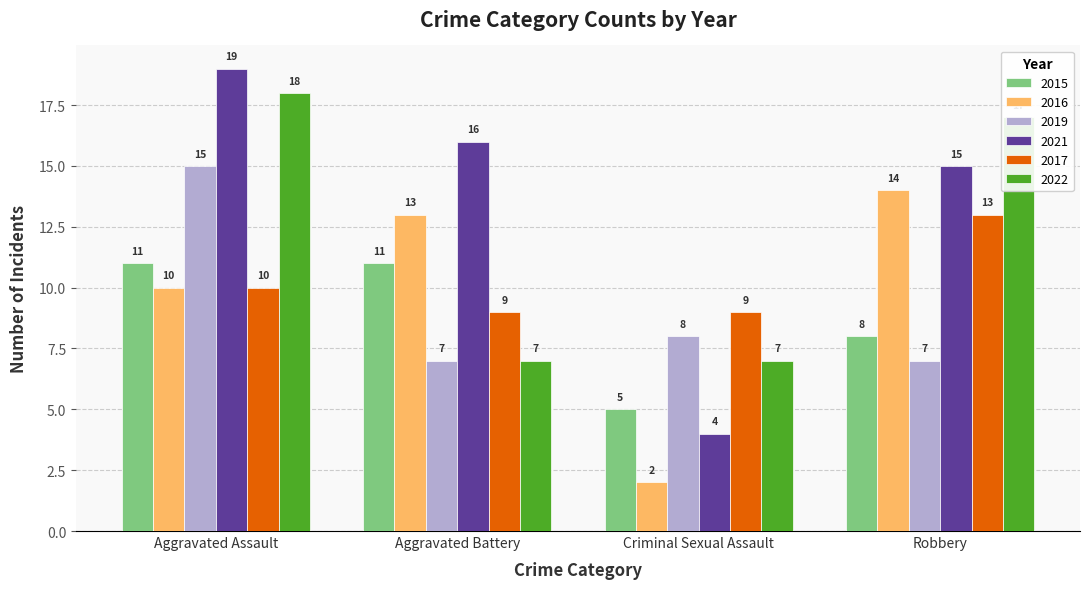

What value does the 2017 series have at Robbery?

13